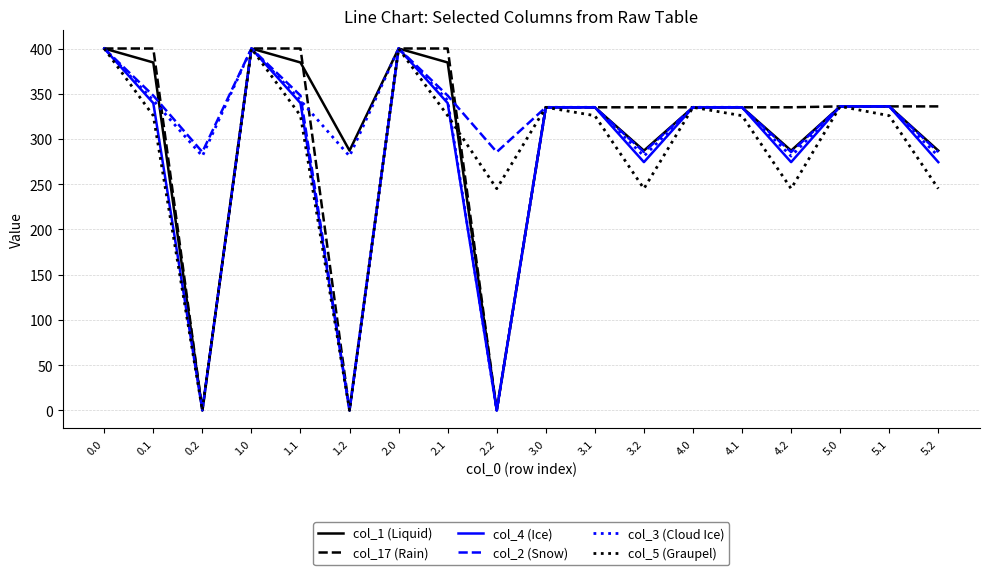

At which category does col_5 (Graupel) reach its first local peak?

1.0